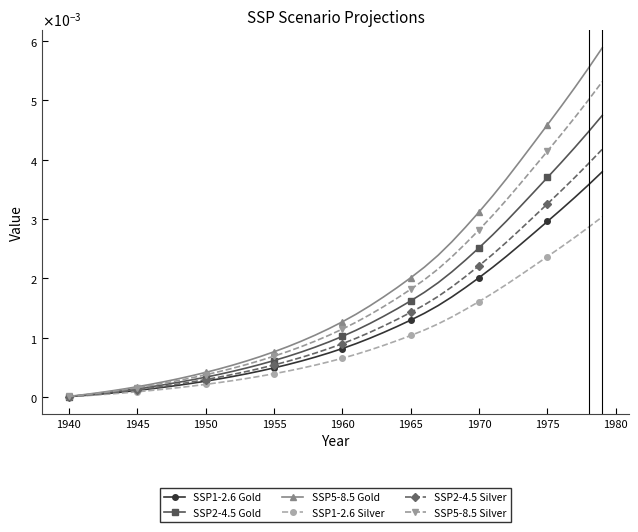

True or false: SSP2-4.5 Gold and SSP5-8.5 Gold cross at least once.

False